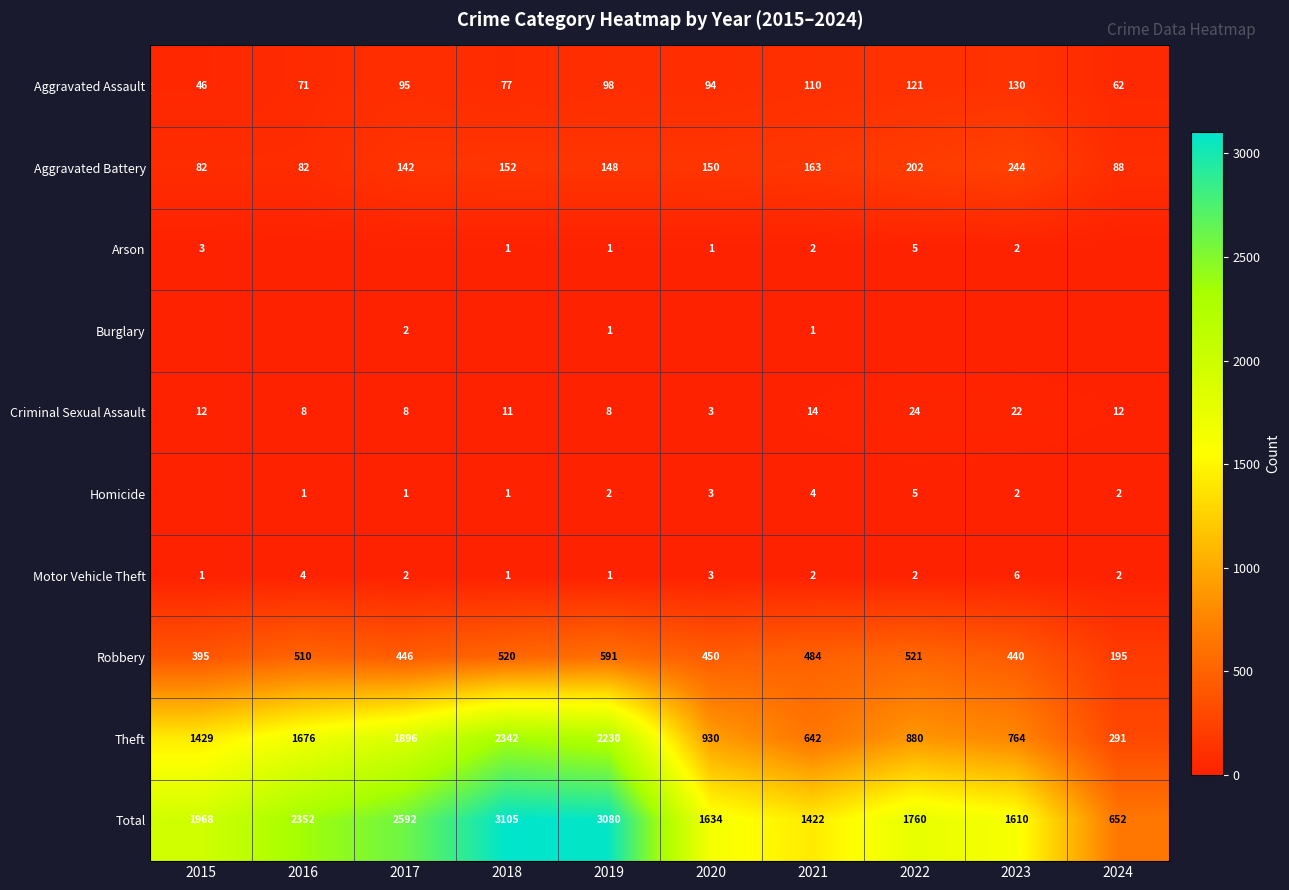

What is the spread (max minus min) of values at 2020?

1634